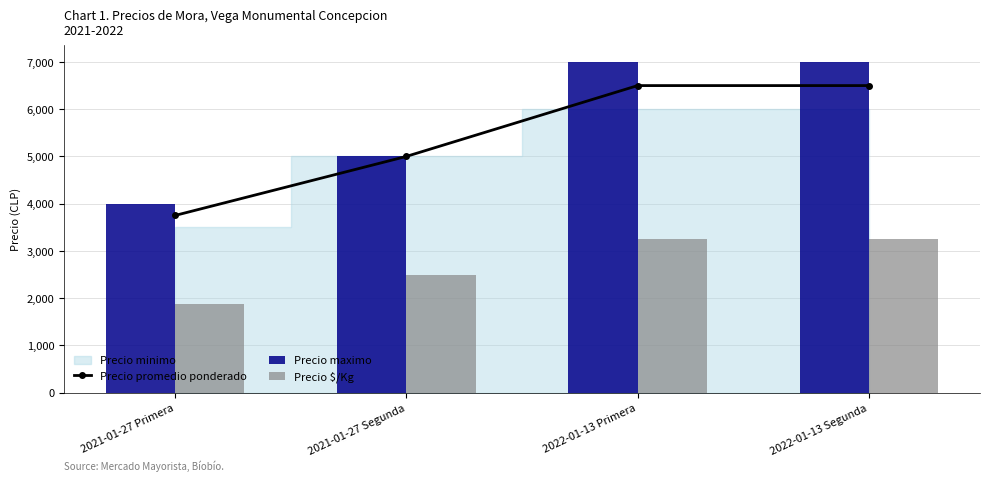

Which has a higher value, 2022-01-13 Segunda or 2021-01-27 Primera?

2022-01-13 Segunda